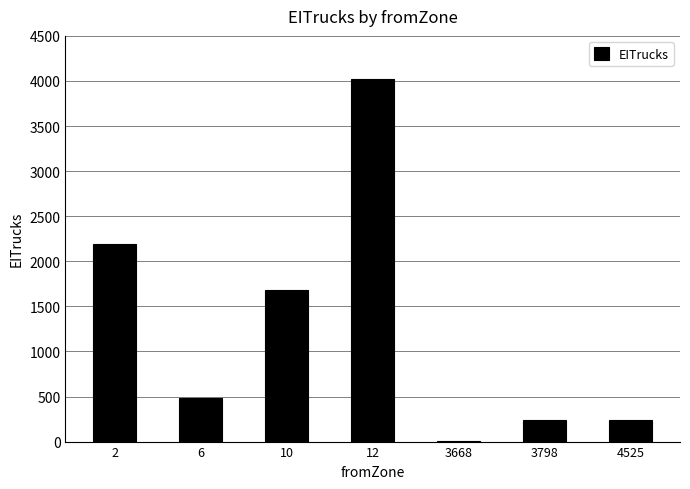

Reading left to right, what are all the values shown in this chart?

2188.3	488.6	1686.6	4022.1	1.6	238.7	238.7